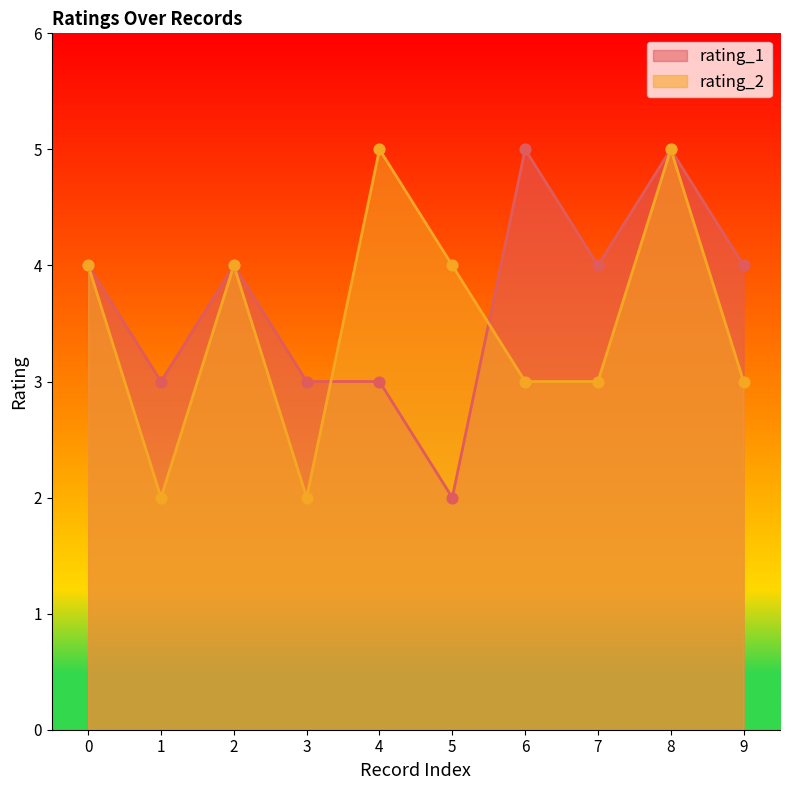

What are all the series names shown in the legend?

rating_1, rating_2